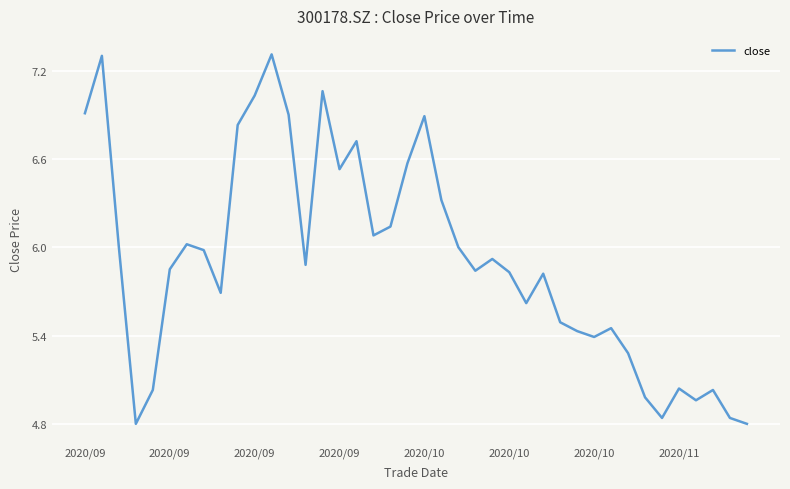

Count the number of values greater than 5.

34